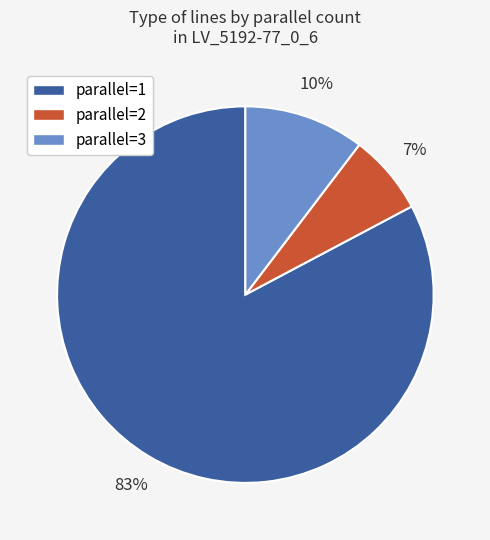

Do parallel=2 and parallel=3 together represent more than half of the pie?

No